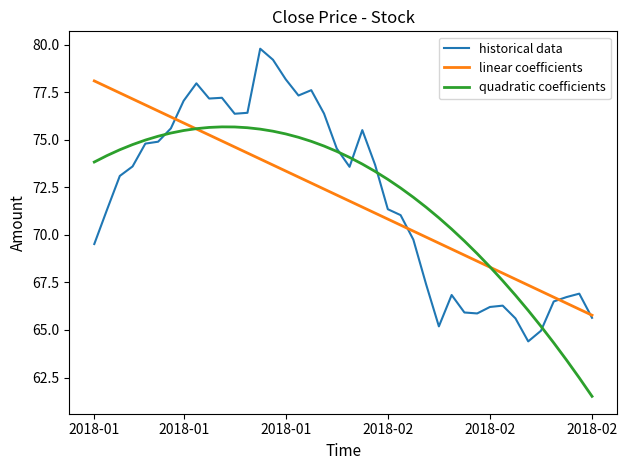

What is the minimum value shown in the chart?

61.5